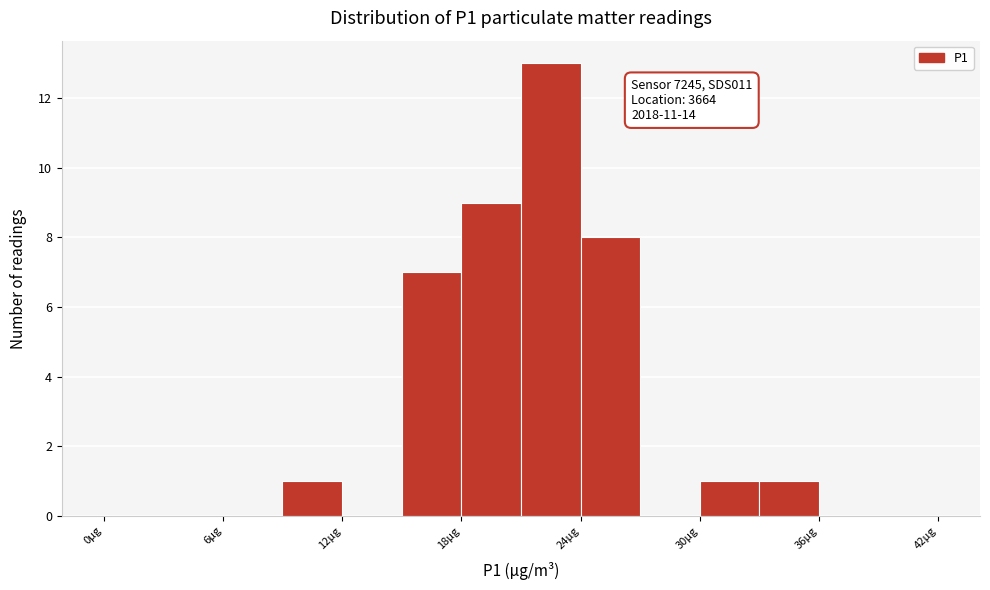

Read against the x-axis, roughly where is the centre of the tallest bar?

23